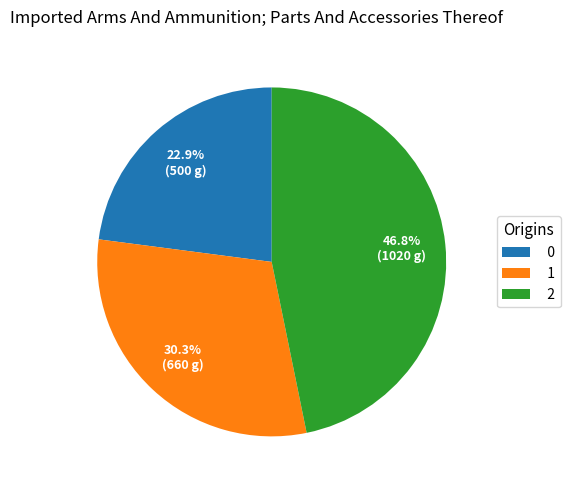

Does 1 represent more than half of the total?

No